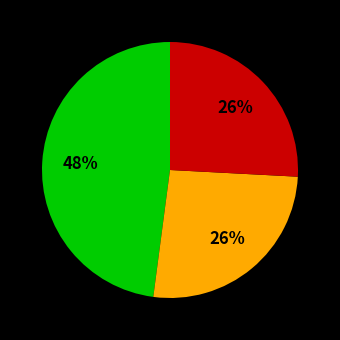

To the nearest percent, what is the average slice percentage?

33%